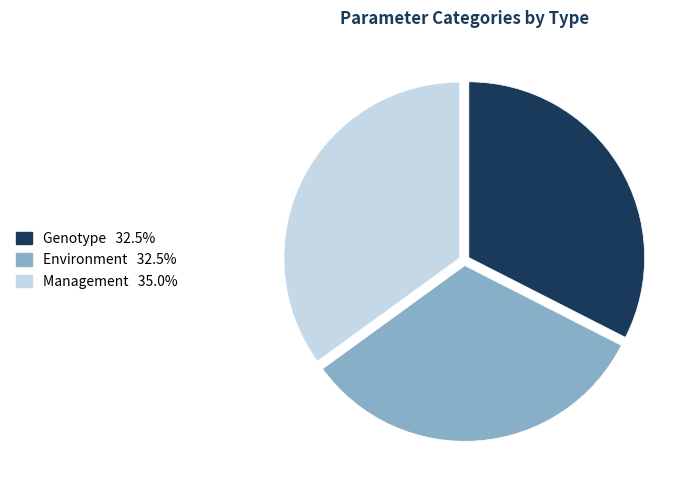

Combined, do Genotype and Management account for over 50%?

Yes